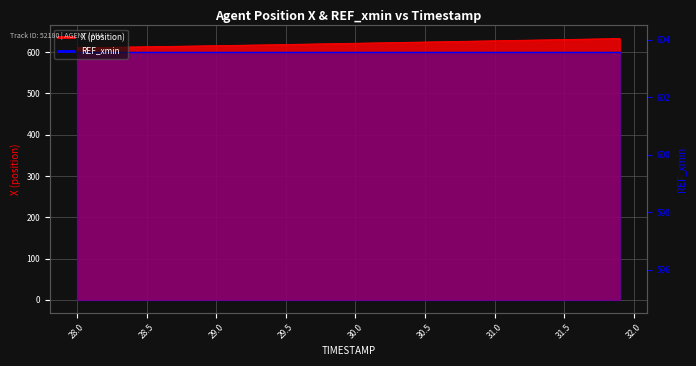

True or false: the data has more than 1 interior local peaks.

False